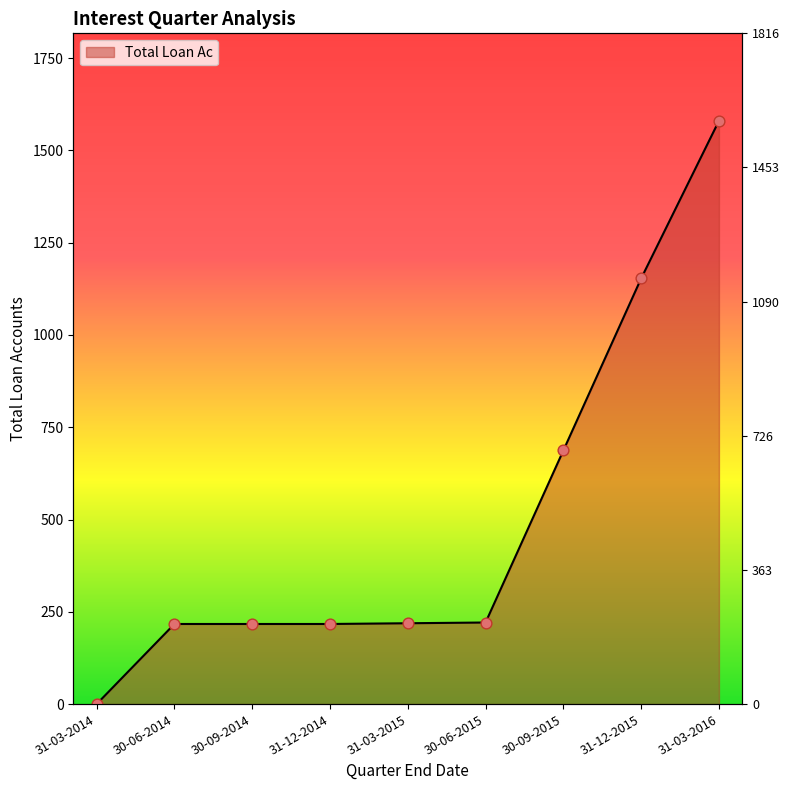

What is the change in value from 31-12-2015 to 31-03-2016?

+427